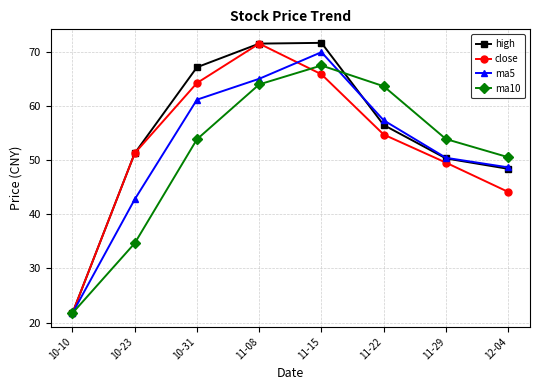

What is the label of the 3rd point from the left?

10-31